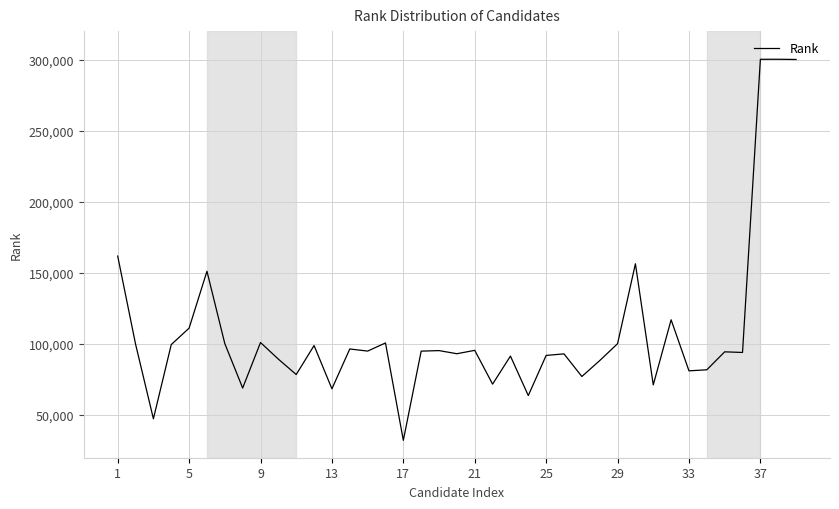

What is the minimum value shown in the chart?

32220